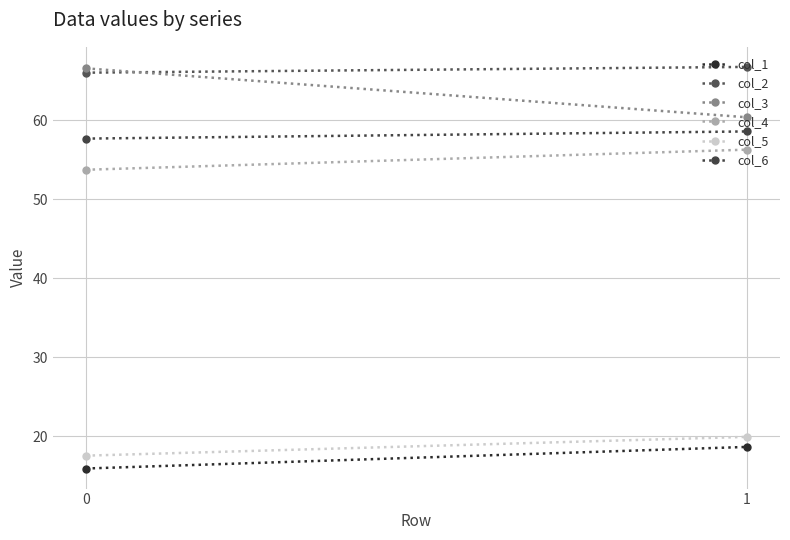

Is it true that col_5 equals 27.9 at 1?

False